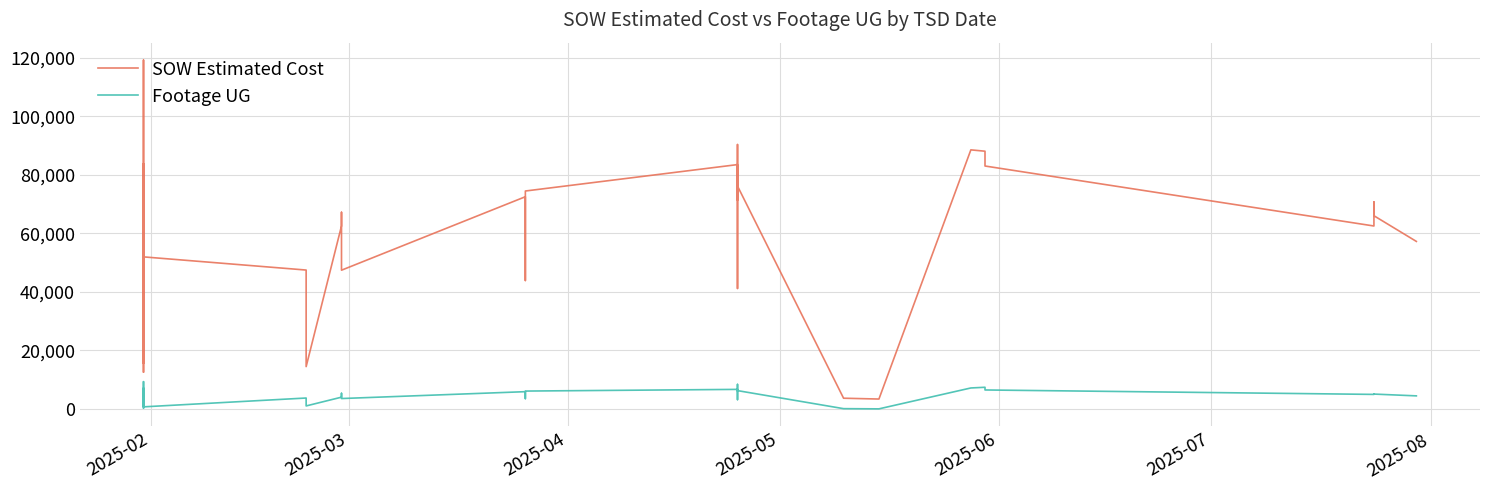

How many distinct data groups are displayed?

2